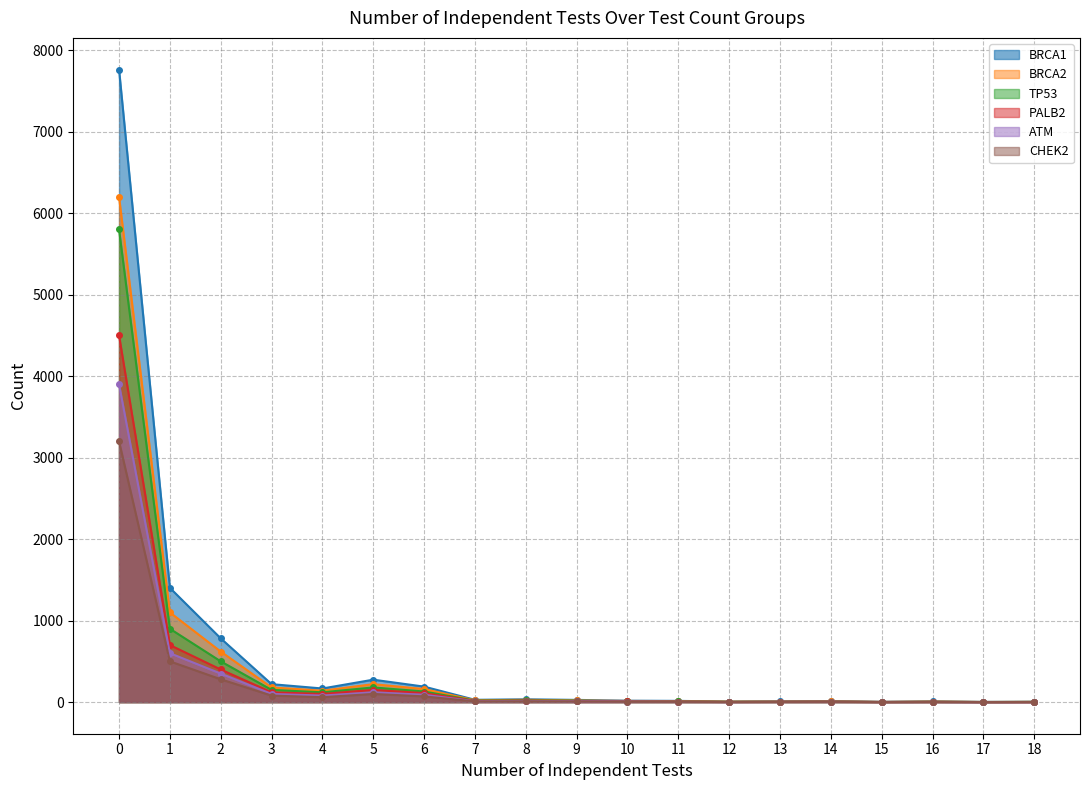

What is the total value across all series at 18?

12